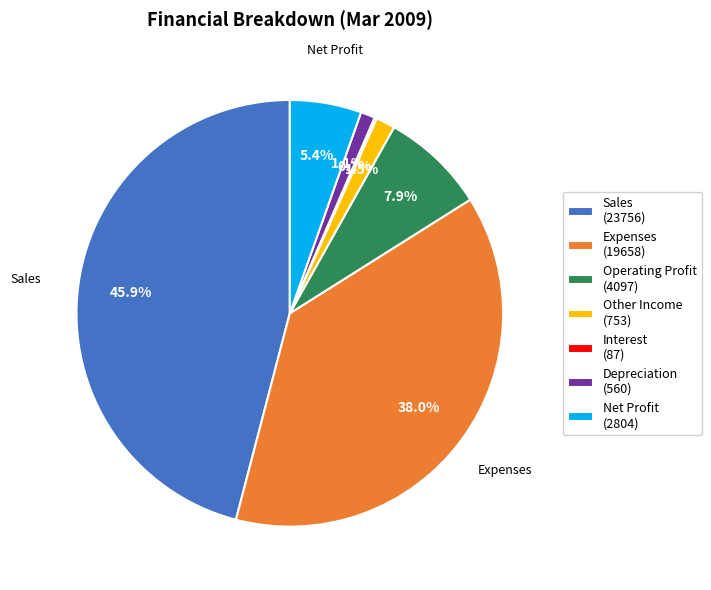

To the nearest percent, what is the difference between the Depreciation and Sales slice percentages?

45%